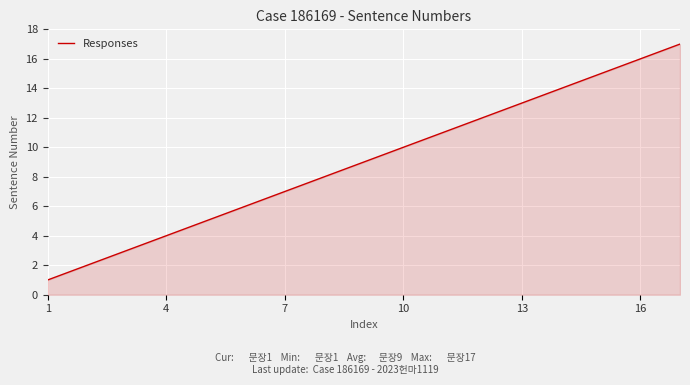

What is the greatest value displayed?

17